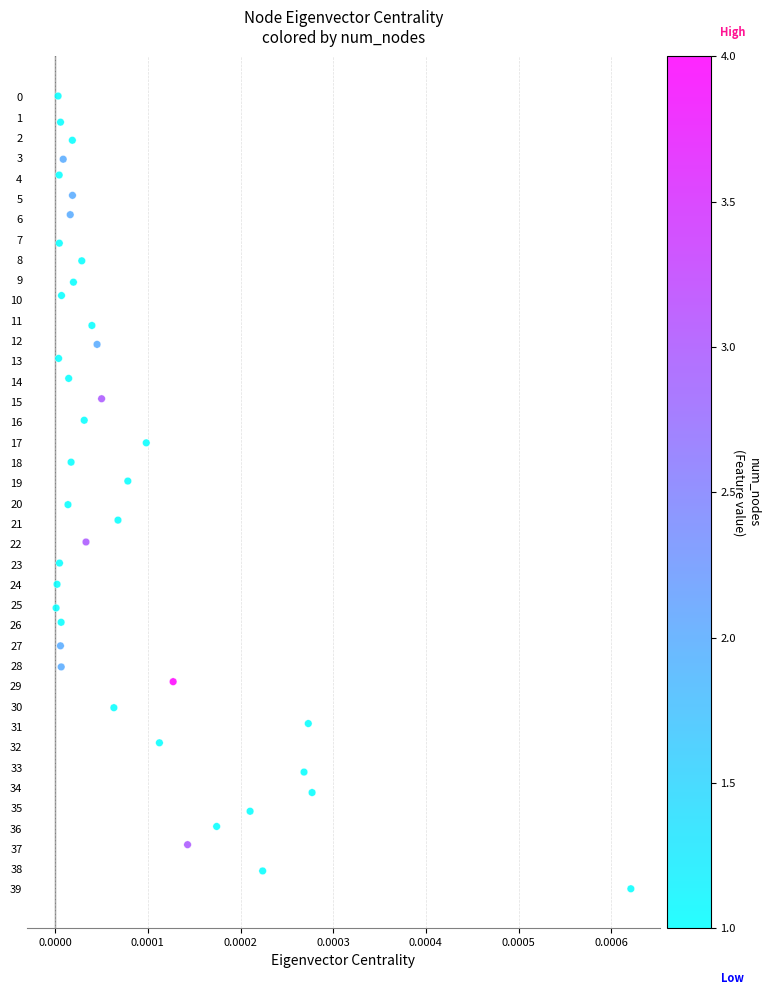

What is the range of Y values (max minus min)?

39.0